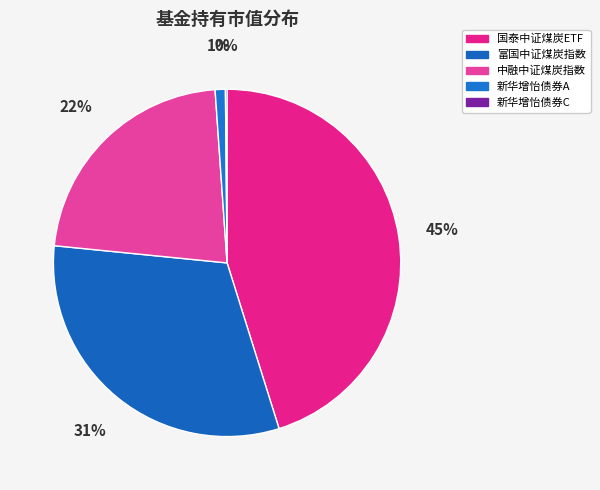

What is the largest slice in the pie chart?

国泰中证煤炭ETF